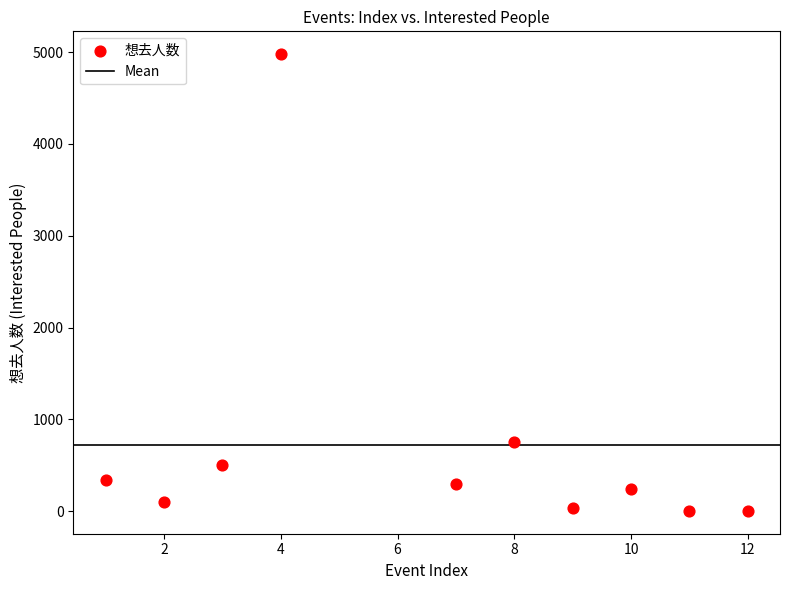

What Y value in the scatter plot is closest to 2490?

753